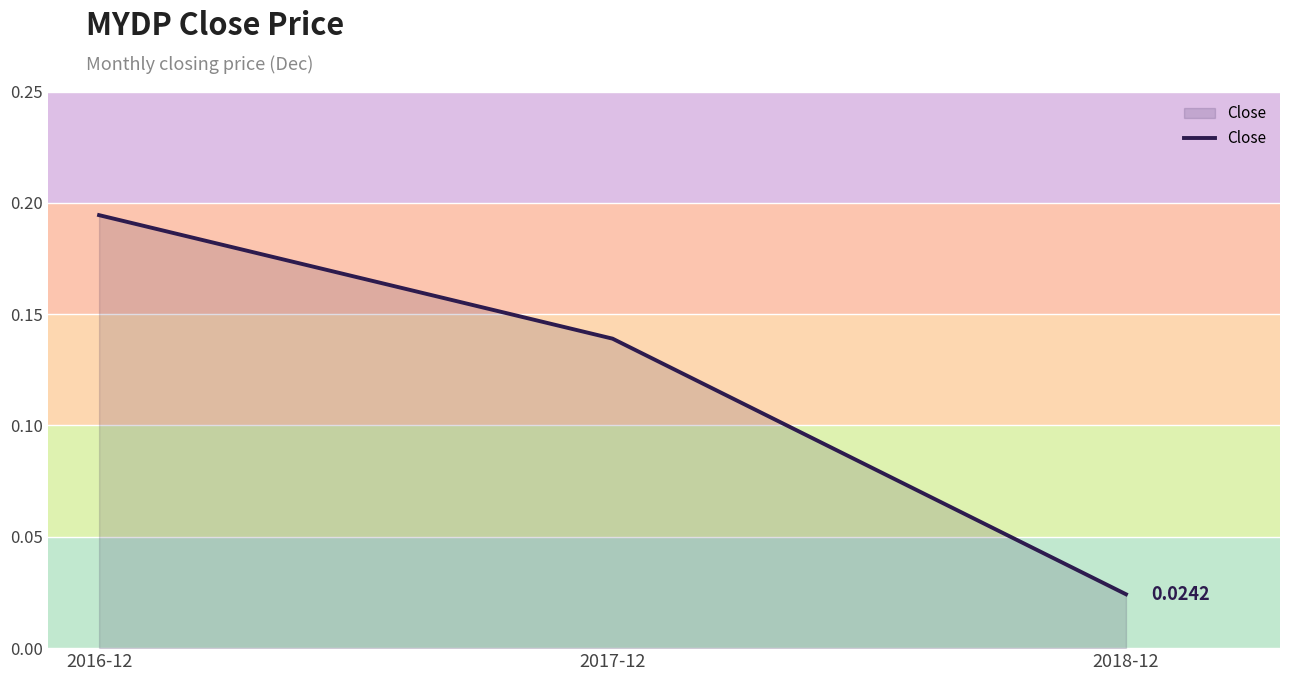

List the labels in order of value, largest first.

2016-12, 2017-12, 2018-12